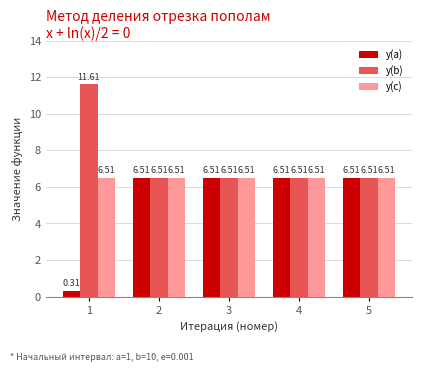

What is the value of the y(b) bar at the 2nd from the left?

6.5